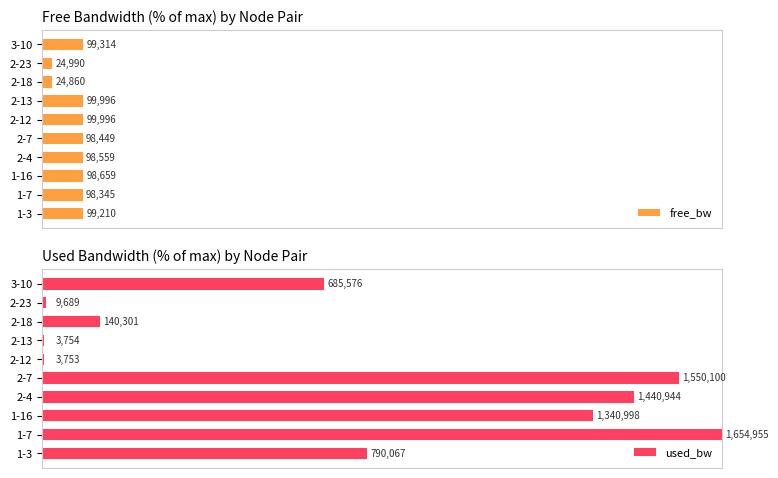

Which series has the largest range (max minus min)?

used_bw